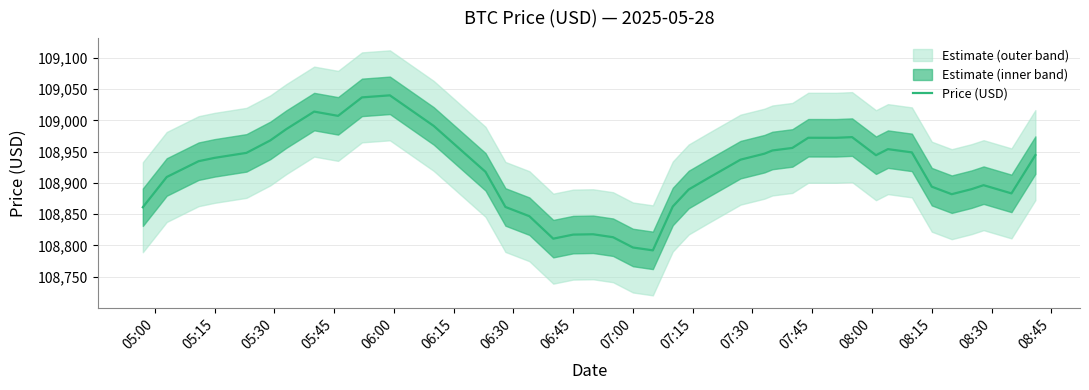

Is this an area chart (filled region under the line)?

No